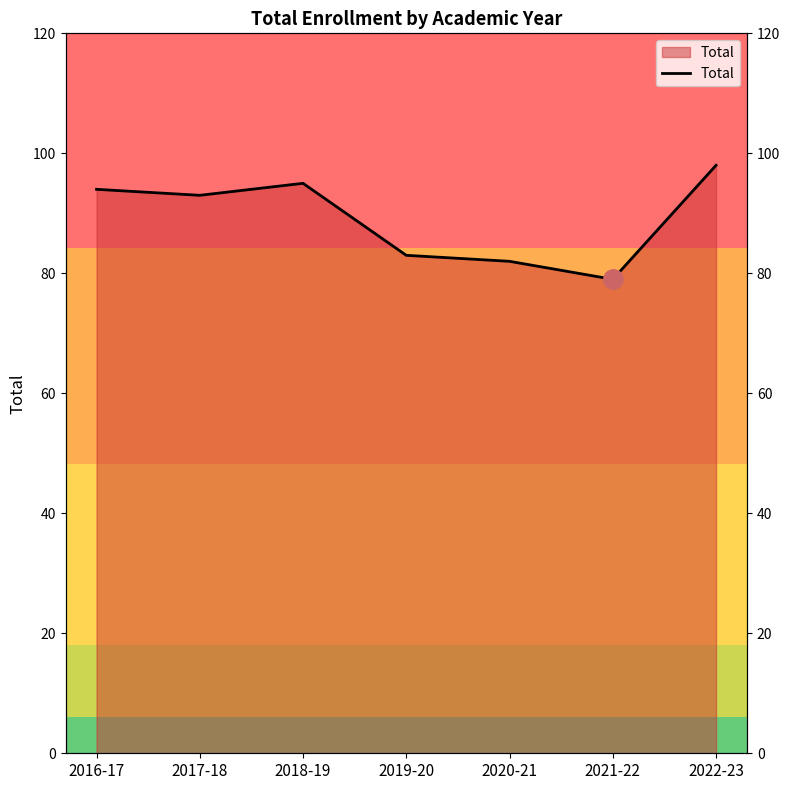

What is the change in value from 2016-17 to 2022-23?

+4